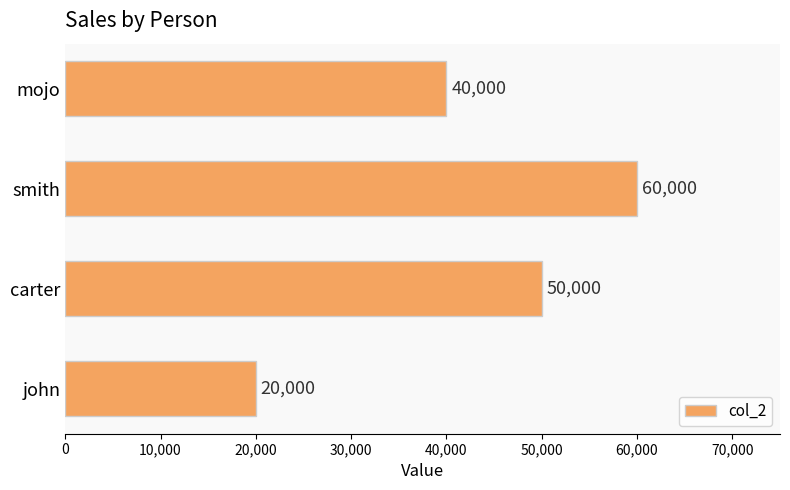

Which label corresponds to the largest value in the chart?

smith